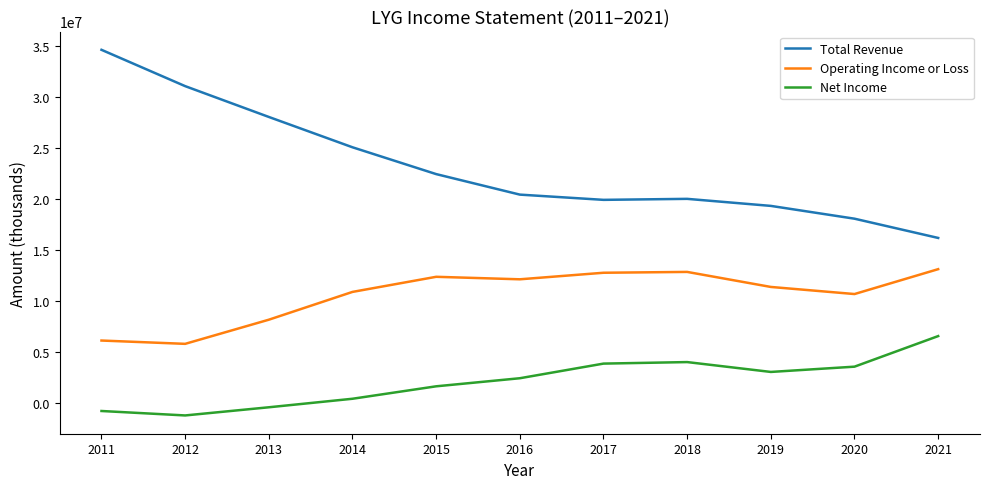

How many lines are shown in the chart?

3